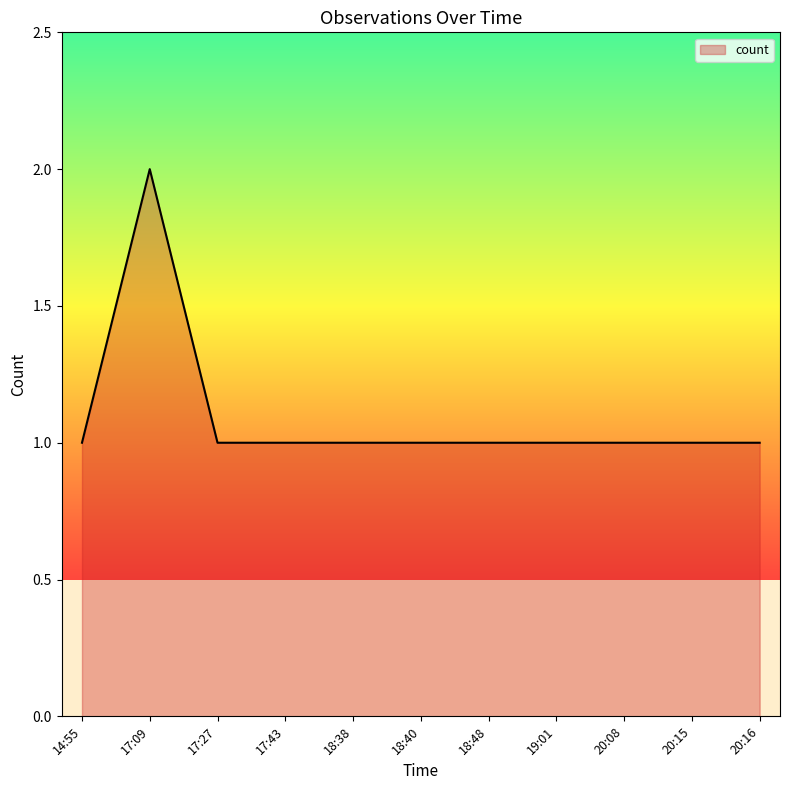

Reading right to left, list all the values displayed in this chart.

1	1	1	1	1	1	1	1	1	2	1